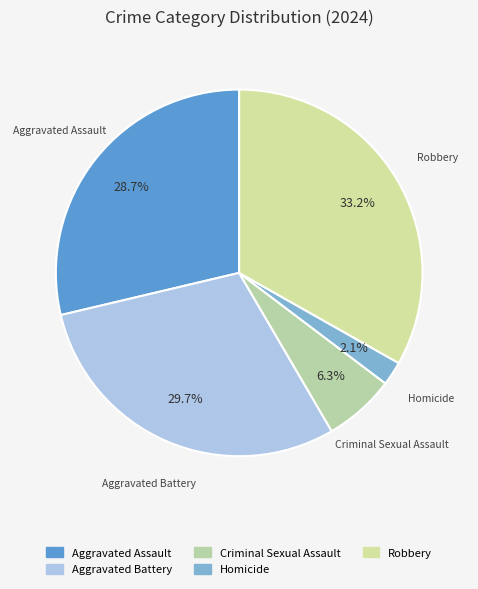

To the nearest percent, what is the combined percentage of Homicide and Aggravated Battery?

32%